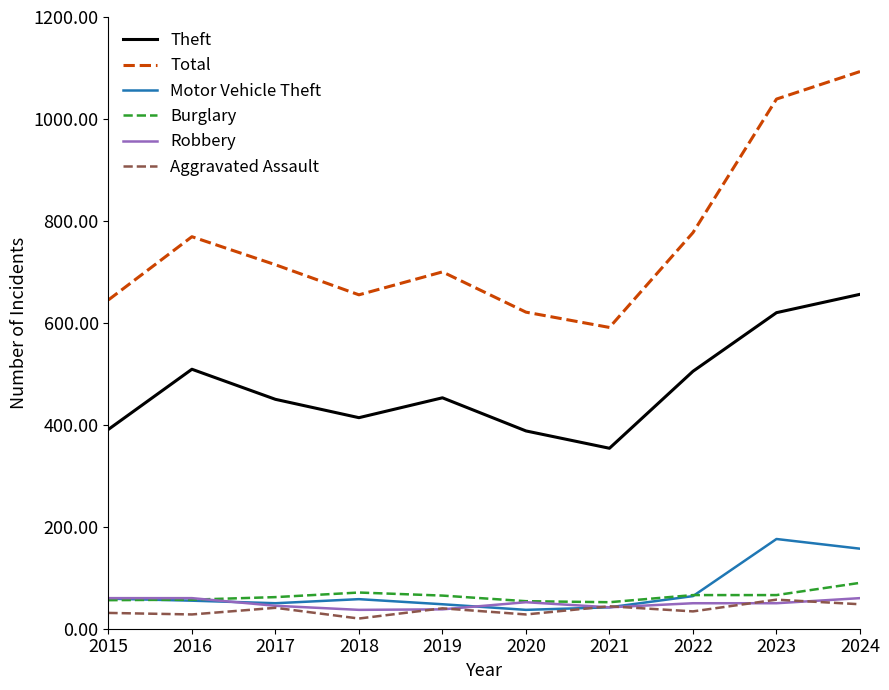

The value of Total at 2022 is 777. True or false?

True